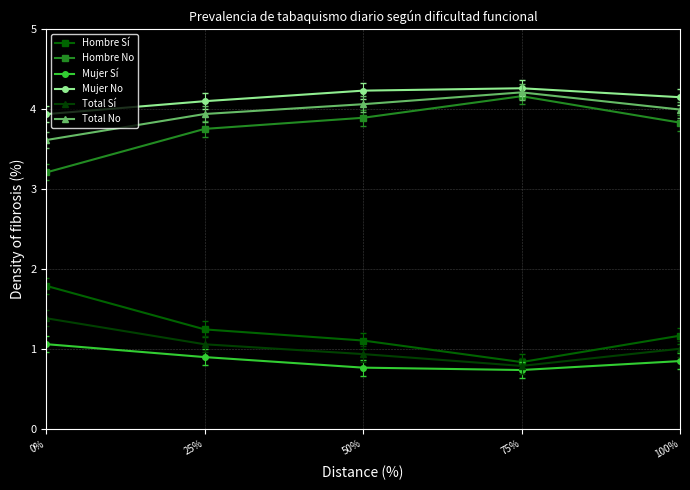

What is the difference between the second highest and minimum values in the Mujer No series?

0.3